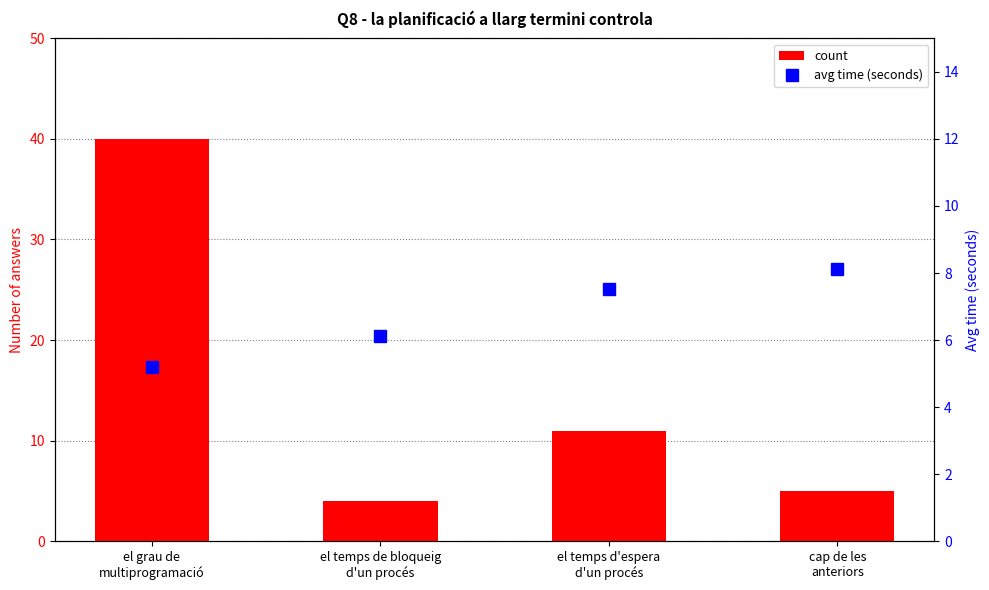

What is the average value of the avg time (seconds) series?

6.7